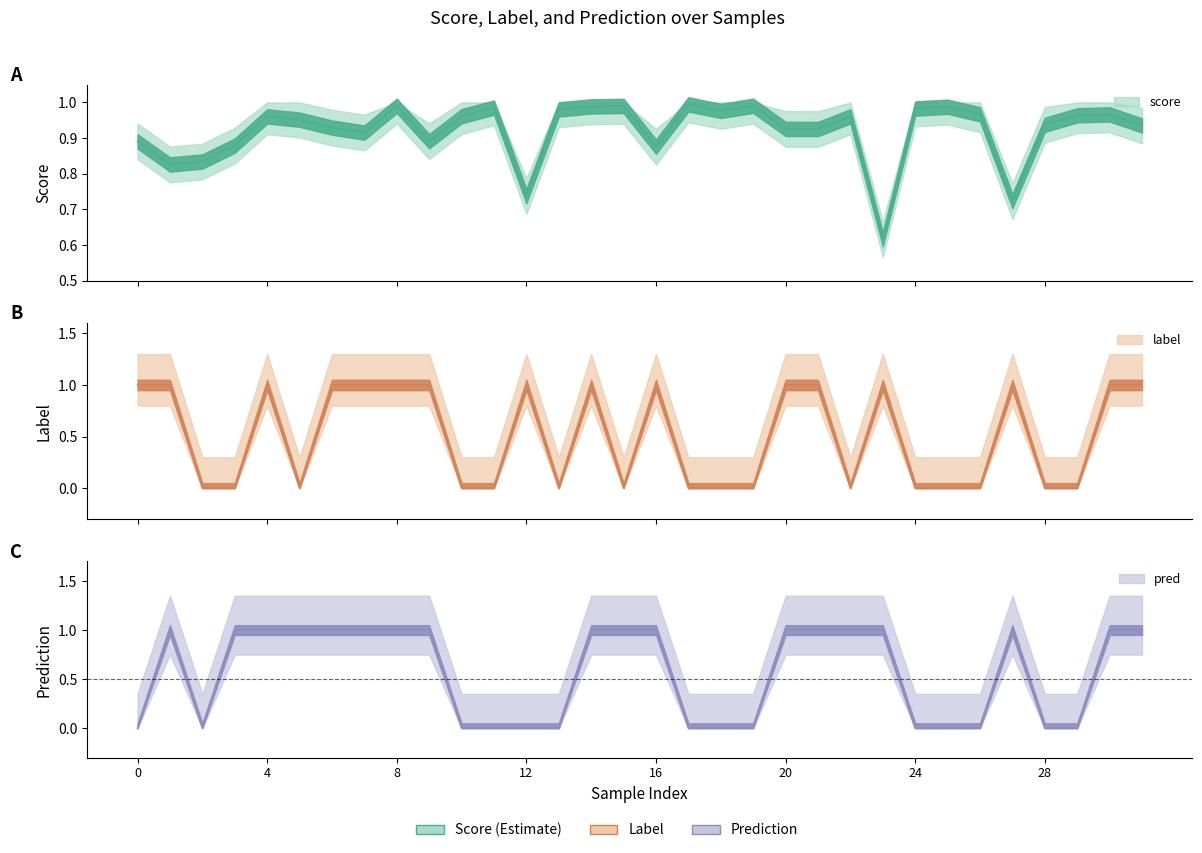

Is it true that label equals 0.4 at 23?

False